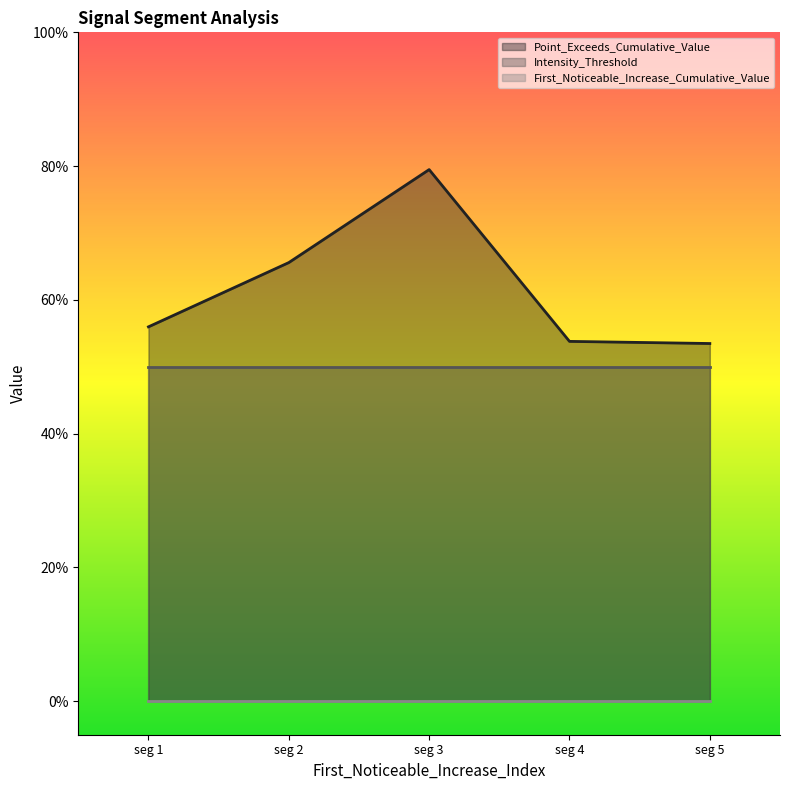

Which series has the widest spread of values?

Point_Exceeds_Cumulative_Value